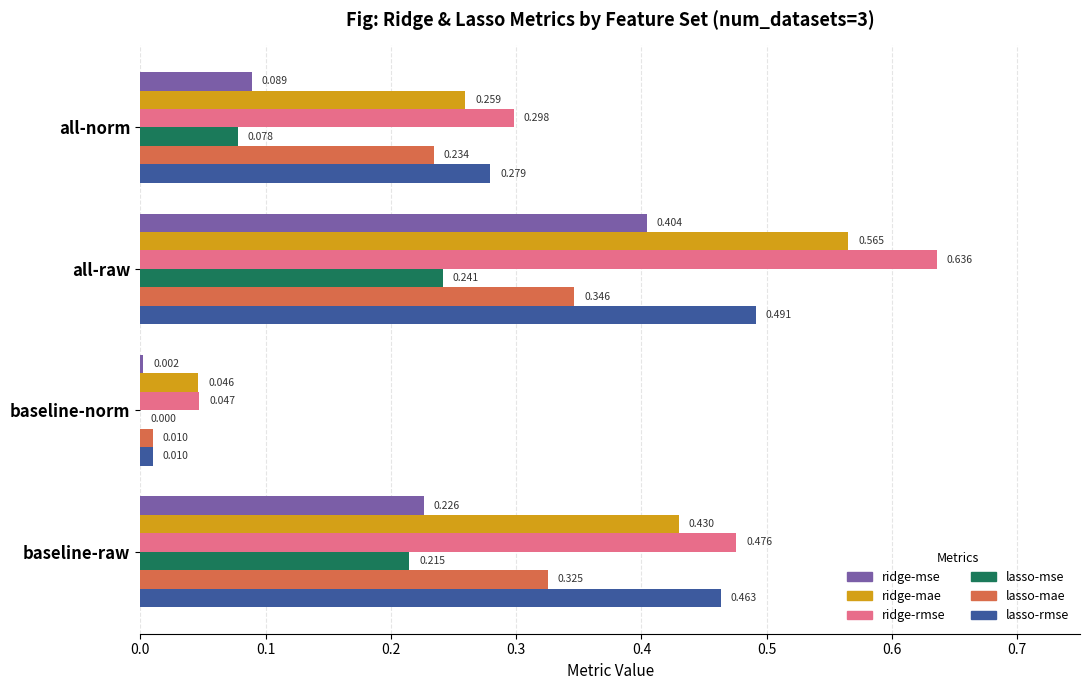

Which category has the highest value in the lasso-rmse series?

all-raw